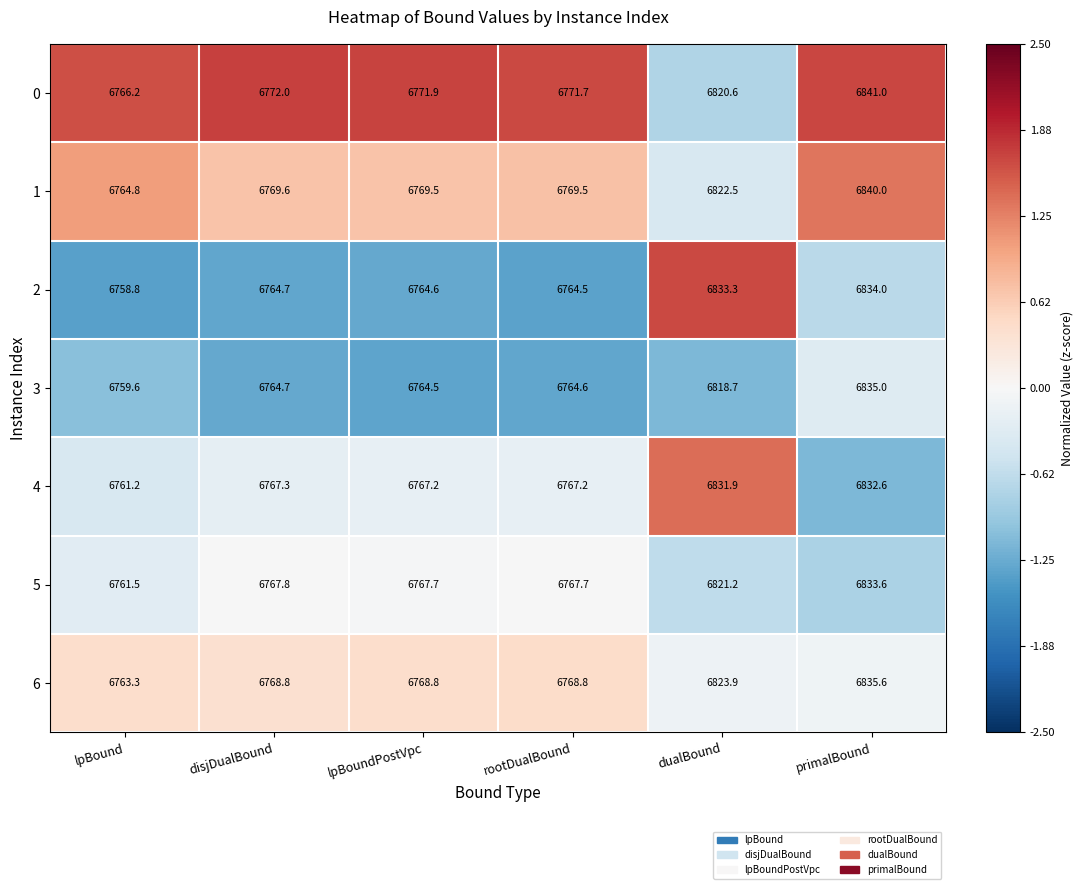

How many values in the 3 series exceed 6764?

5